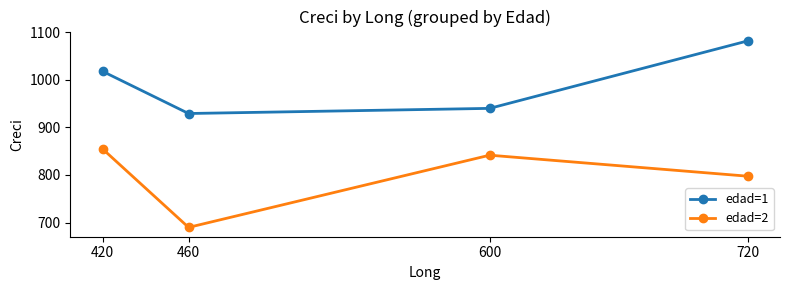

How many lines are shown in the chart?

2